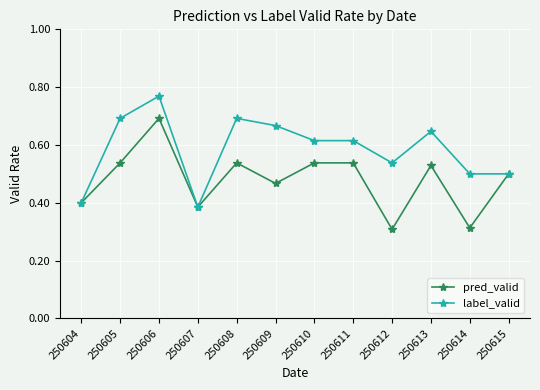

What is the spread (max minus min) of values at 250605?

0.2